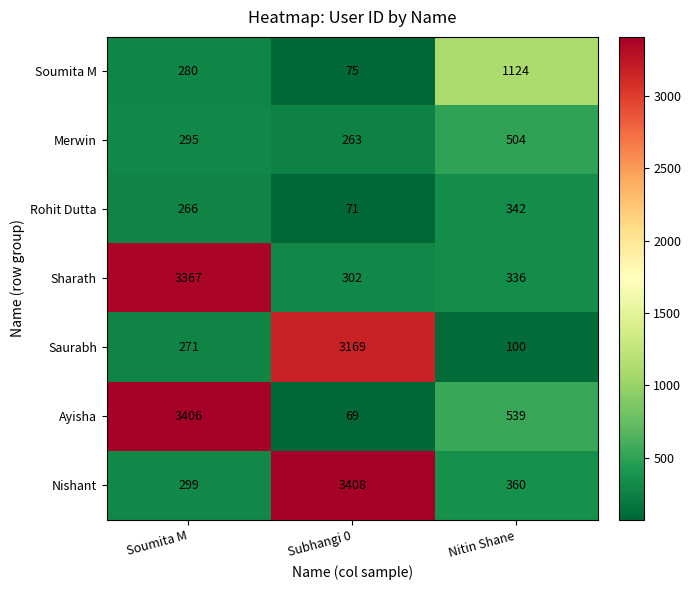

How many data points does each series have?

3